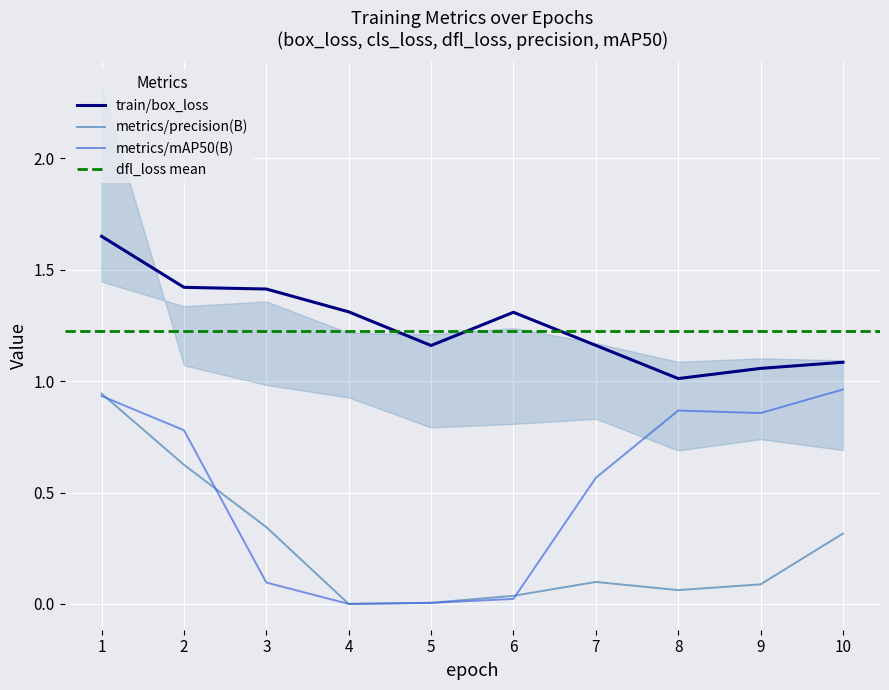

The value of metrics/precision(B) at 5 is 0.0. True or false?

True